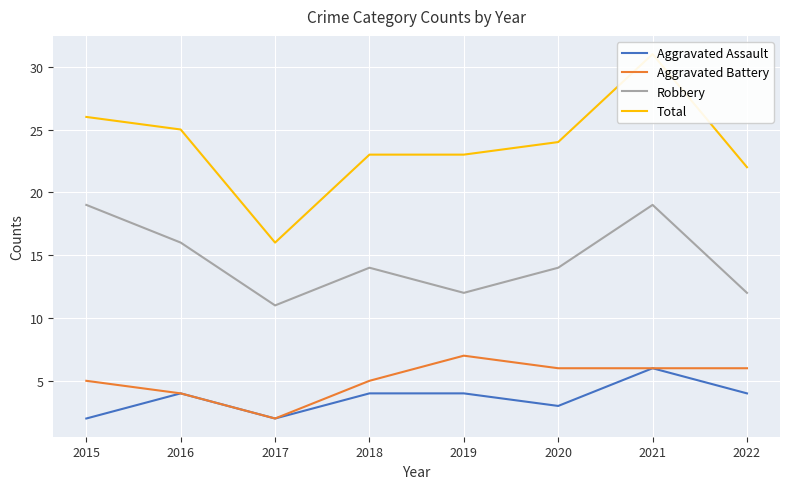

The value of Total at 2015 is 26. True or false?

True